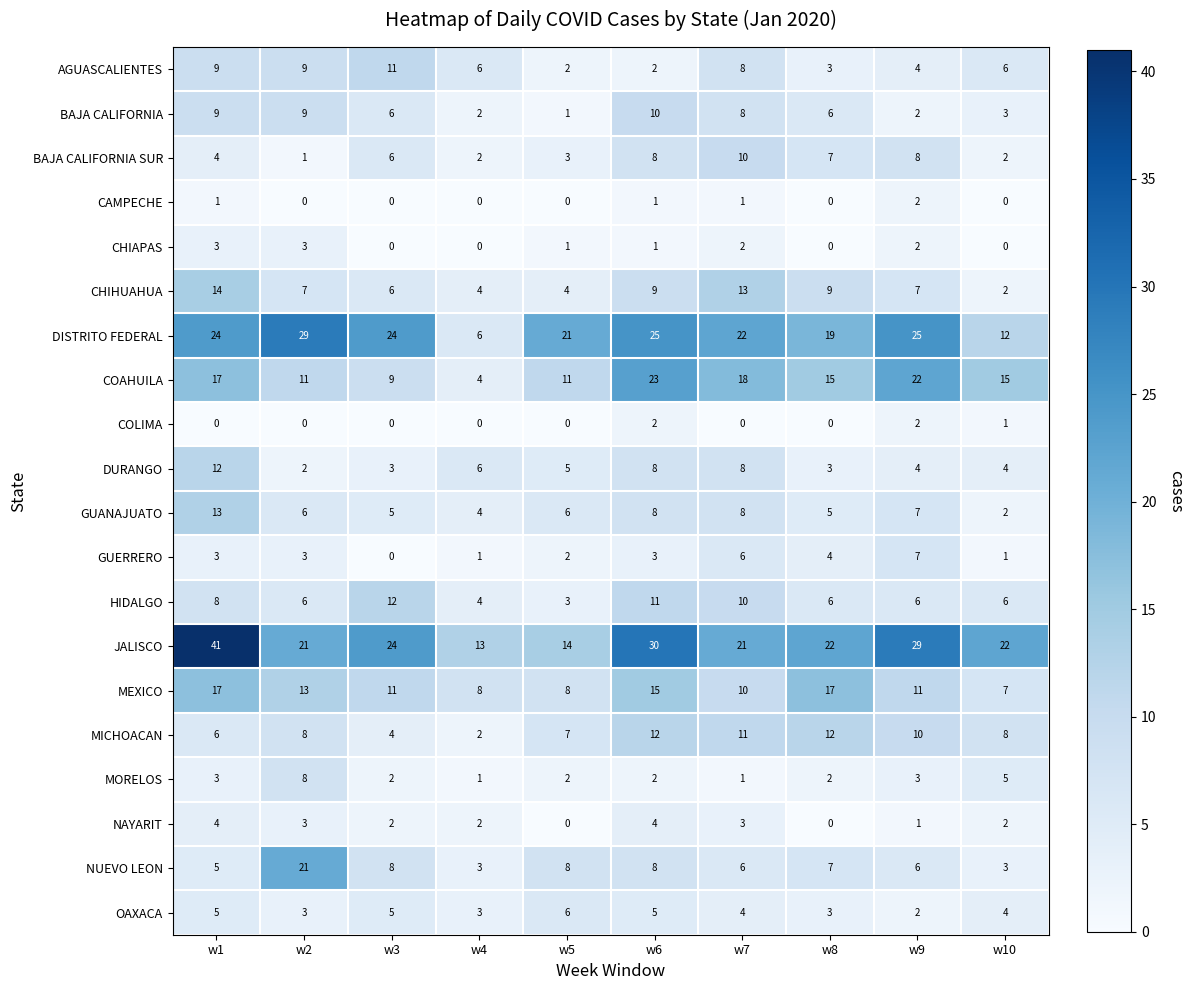

What is the maximum value shown in the chart?

41